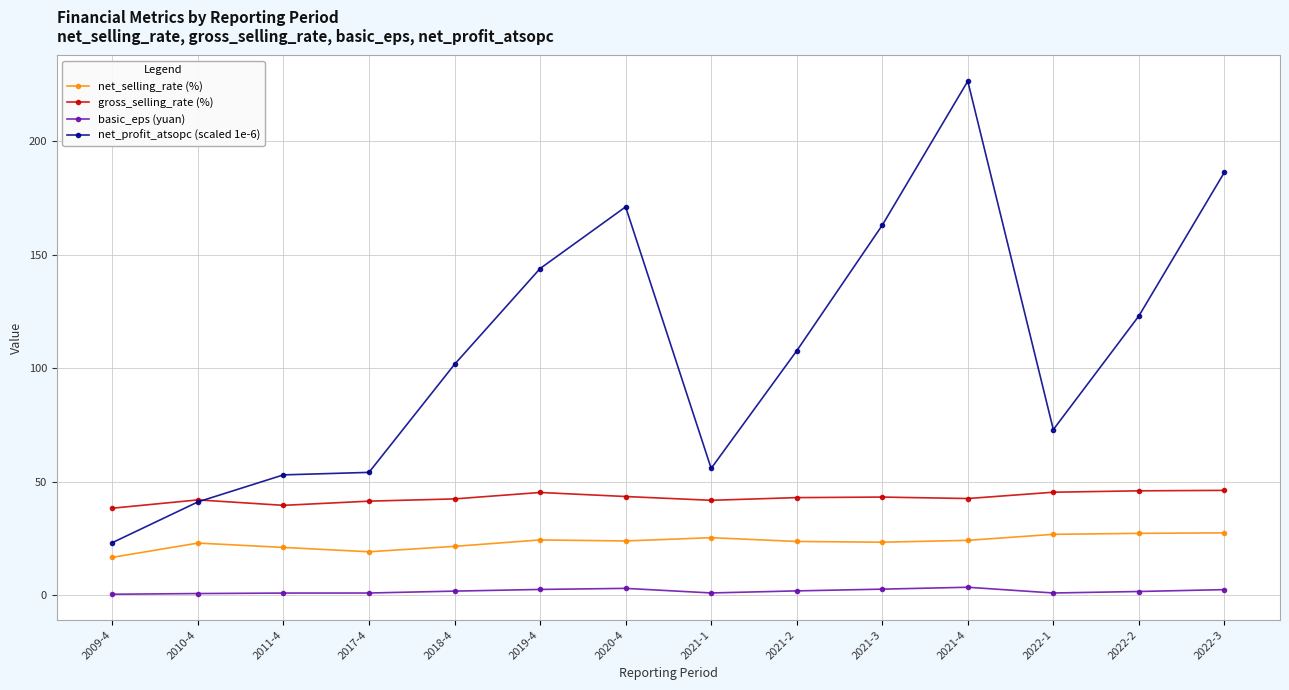

Reading right to left, transcribe all the data shown in this chart.

net_selling_rate (%): 27.5	27.3	26.8	24.2	23.4	23.7	25.3	23.9	24.4	21.5	19.1	21.0	23.0	16.7
gross_selling_rate (%): 46.2	46.0	45.4	42.6	43.2	43.0	41.8	43.5	45.3	42.4	41.4	39.6	42.0	38.3
basic_eps (yuan): 2.5	1.6	1.0	3.5	2.7	1.9	1.0	3.0	2.5	1.8	0.9	0.9	0.7	0.4
net_profit_atsopc (scaled 1e-6): 186.4	123.1	73.0	226.6	163.1	107.7	55.9	171.2	144.0	101.8	54.1	53.0	41.1	23.2